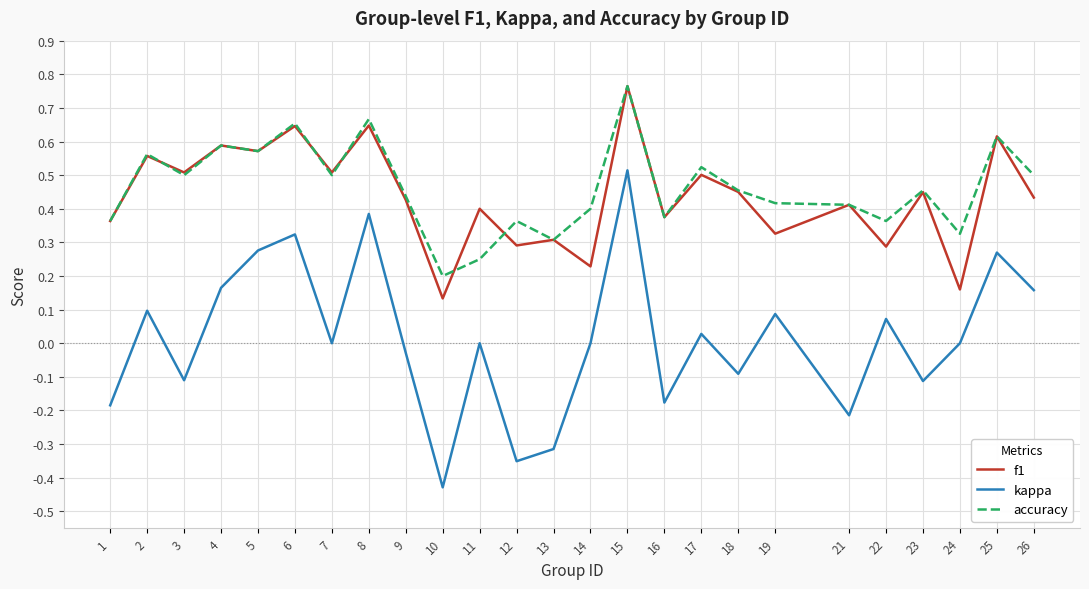

In f1, how many points are higher than both neighbors (excluding endpoints)?

11